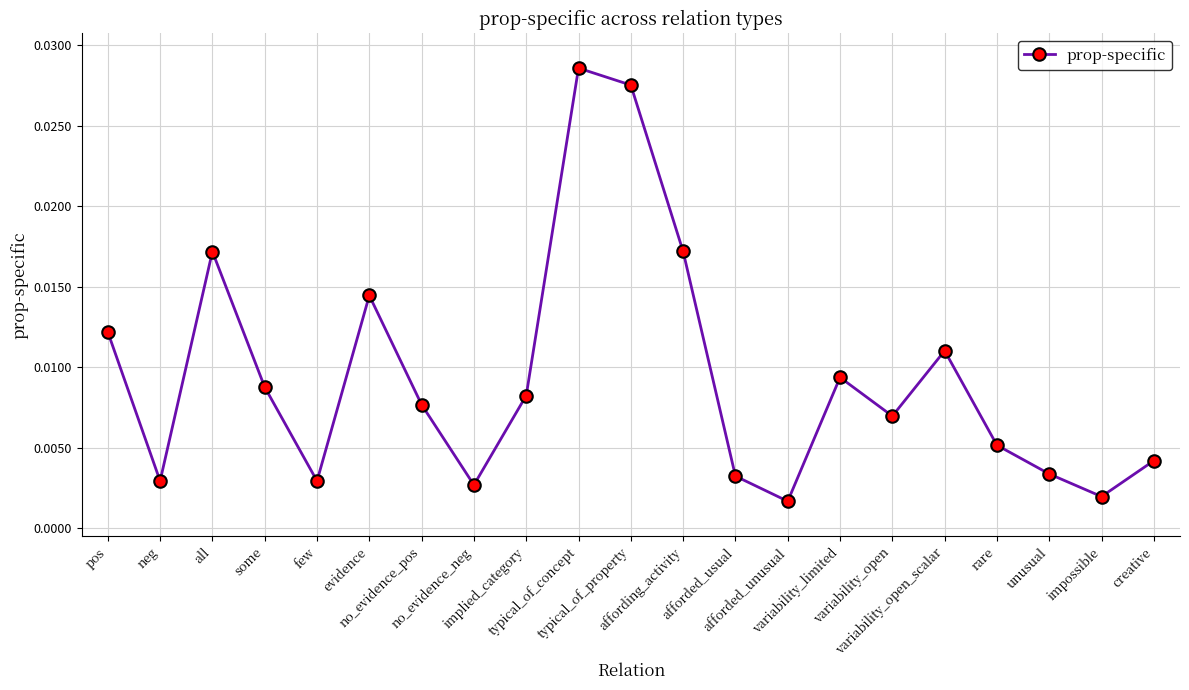

At which category does the chart reach its minimum across all series?

afforded_unusual